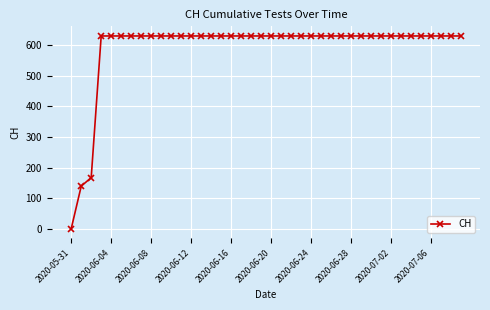

What is the greatest value displayed?

631